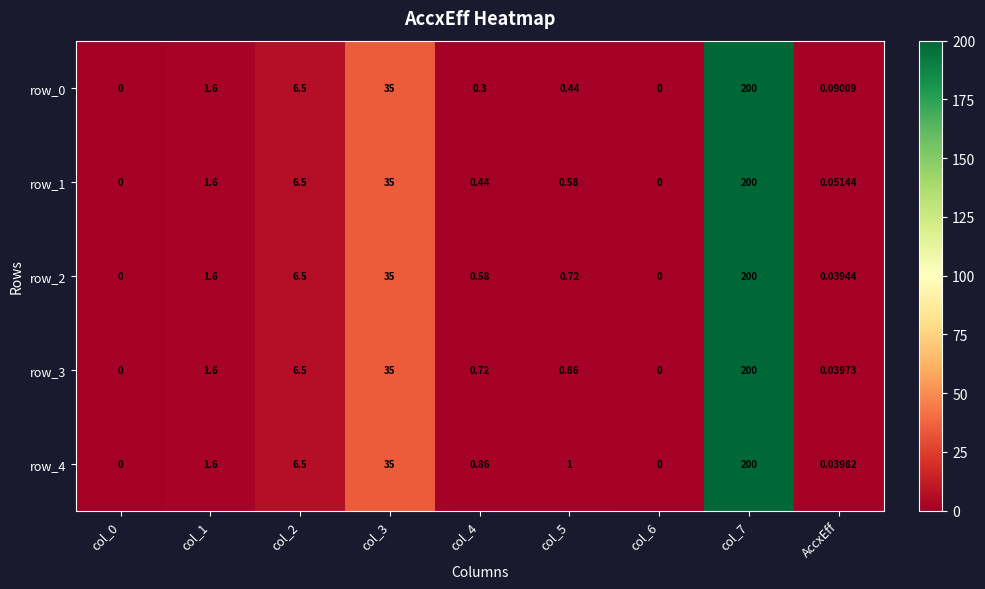

What is the greatest value displayed?

200.0